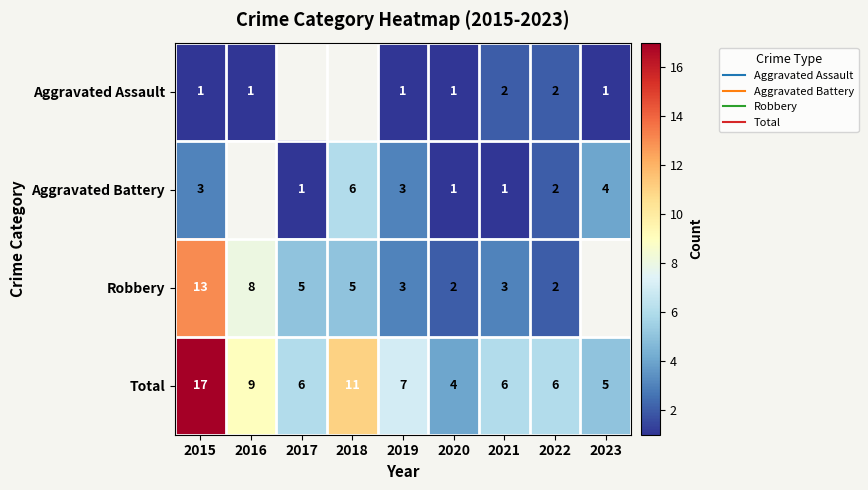

Which series has the largest range (max minus min)?

Total